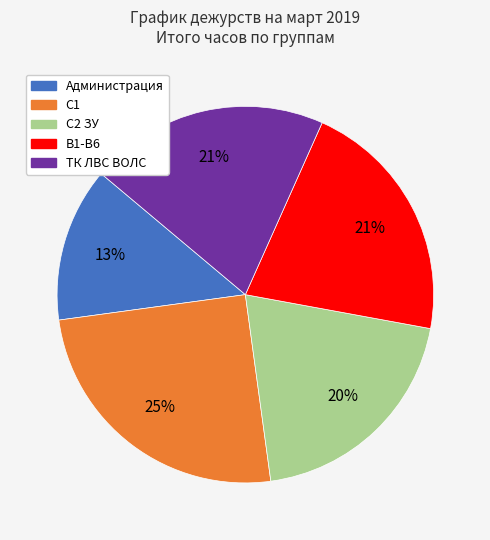

To the nearest percent, what is the average slice percentage?

20%